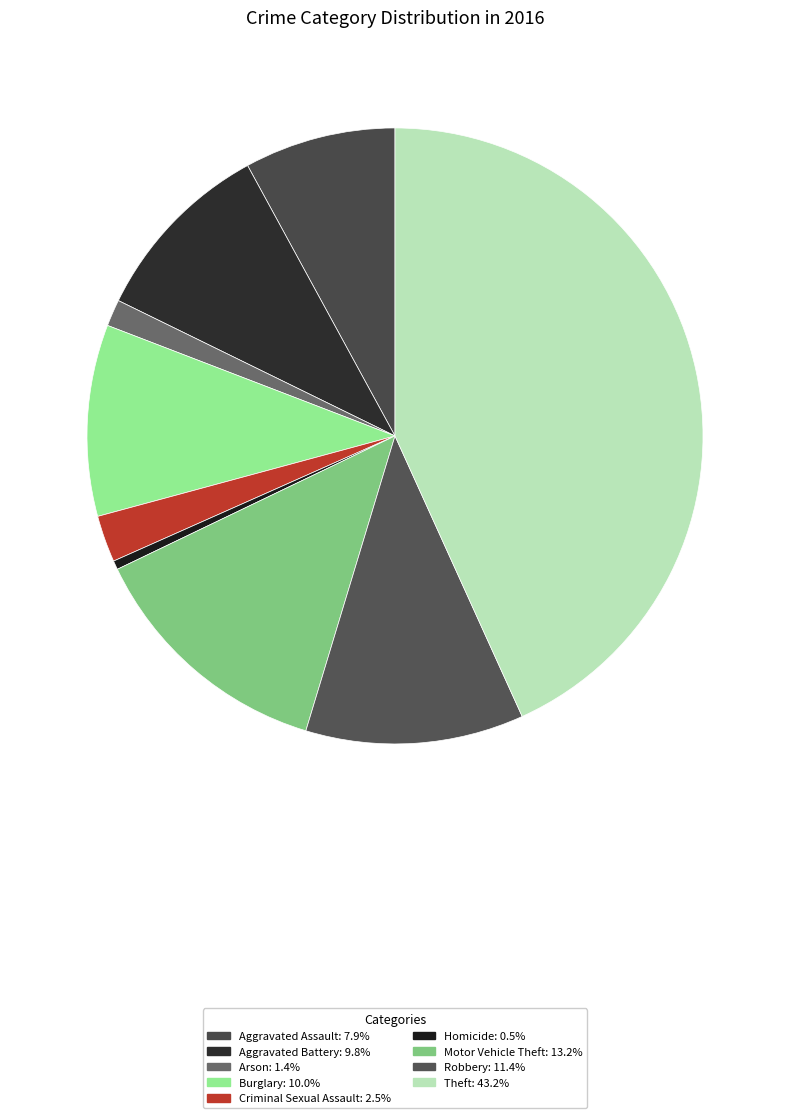

Which slice is the largest?

Theft